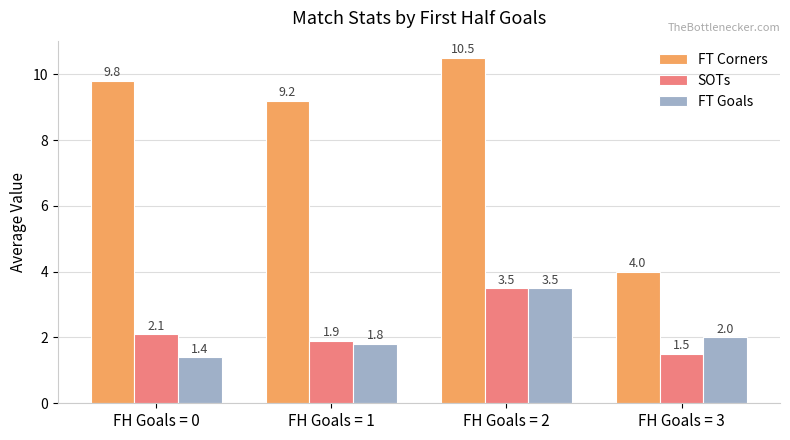

What is the difference between the maximum and second lowest values in the FT Corners series?

1.3